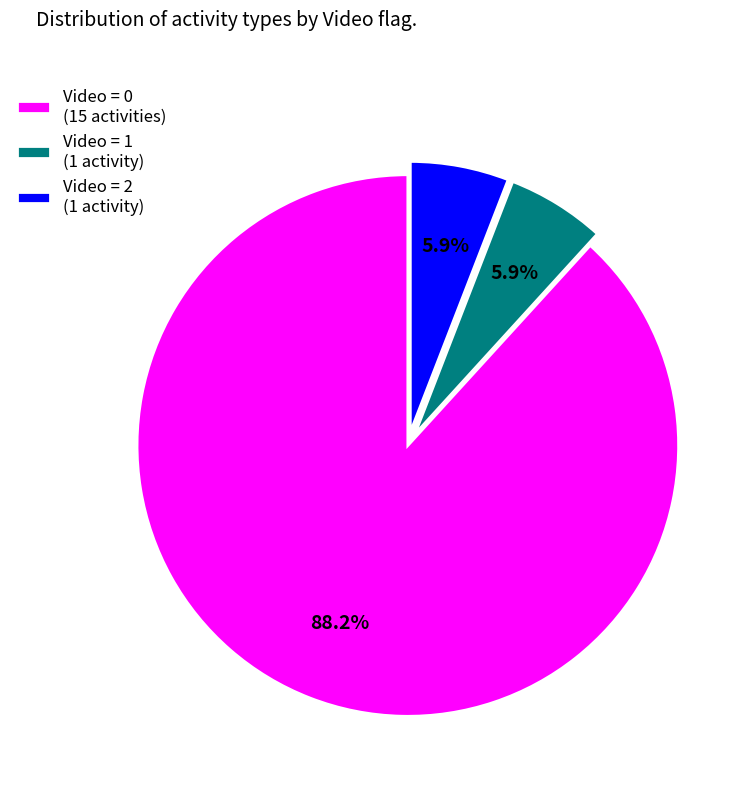

Between Video = 2 and Video = 0, which is larger?

Video = 0